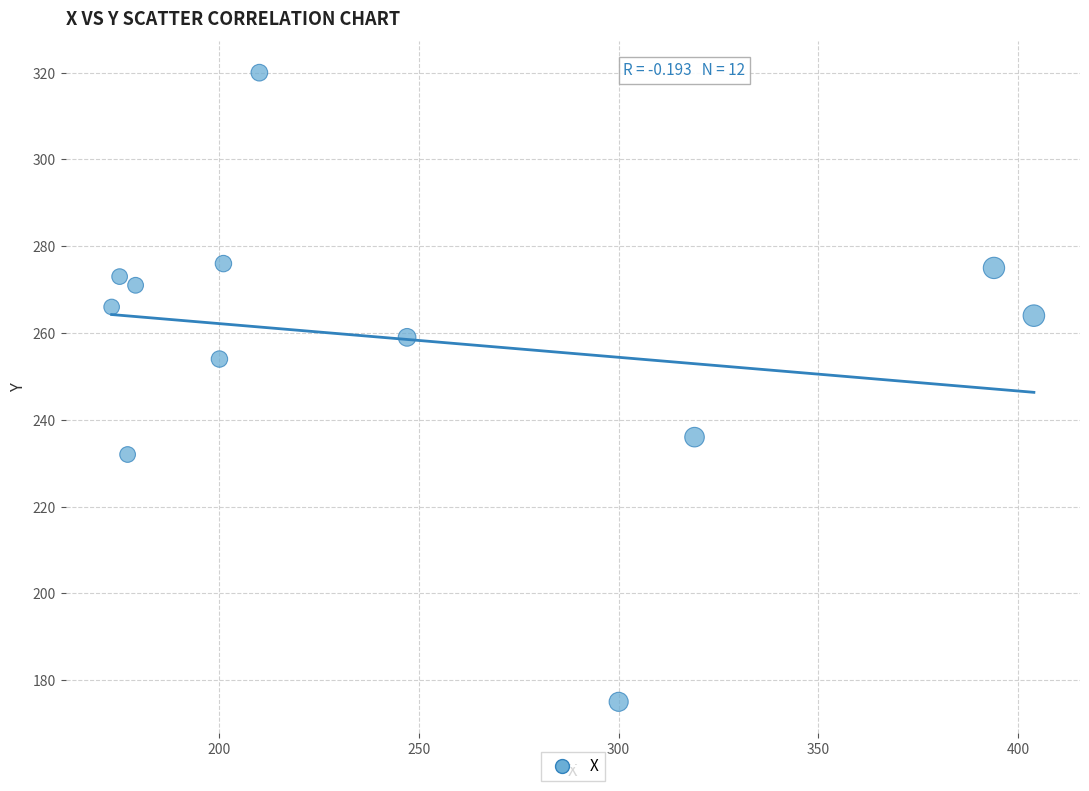

What is the average X value?

248